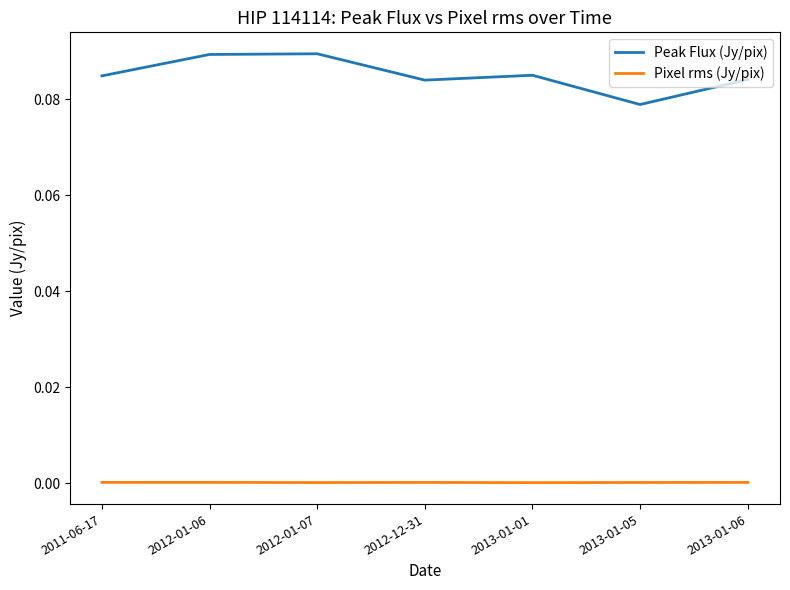

True or false: Peak Flux (Jy/pix) and Pixel rms (Jy/pix) intersect in this chart.

False